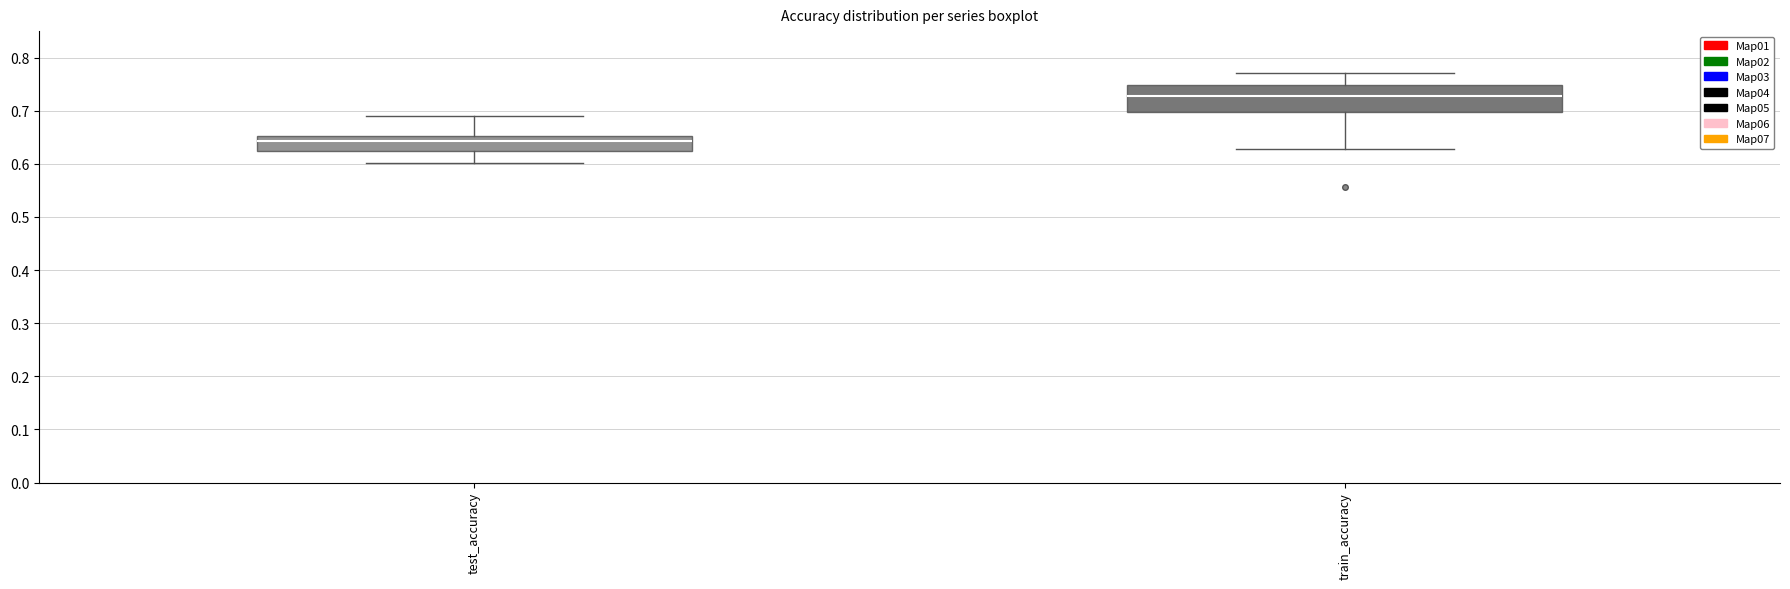

Which box has the highest median line?

train_accuracy